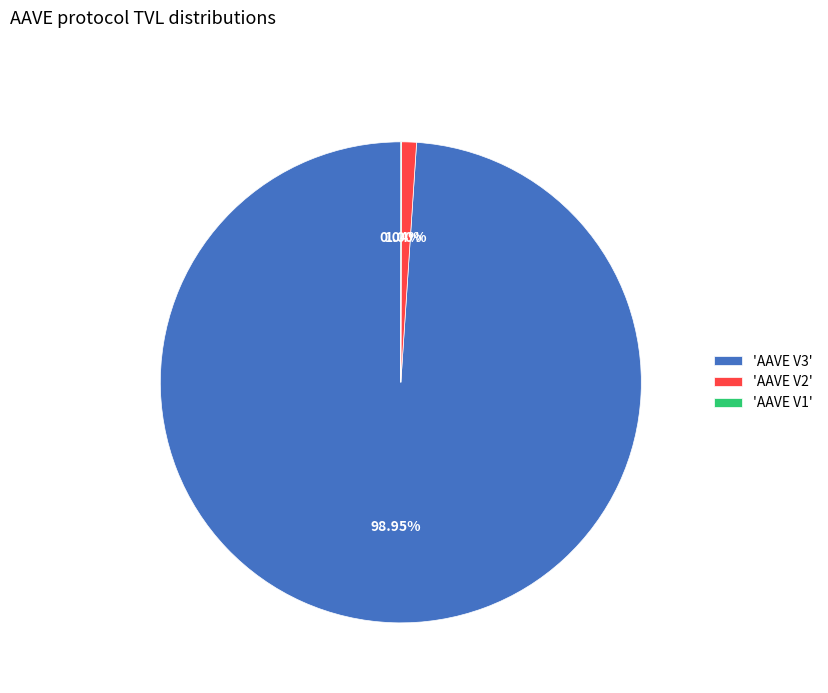

Which category has the biggest portion of the pie?

'AAVE V3'